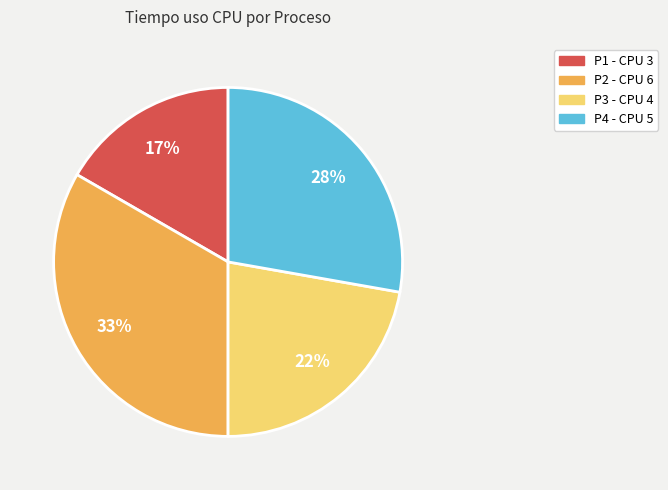

Is there a majority slice in this chart?

No